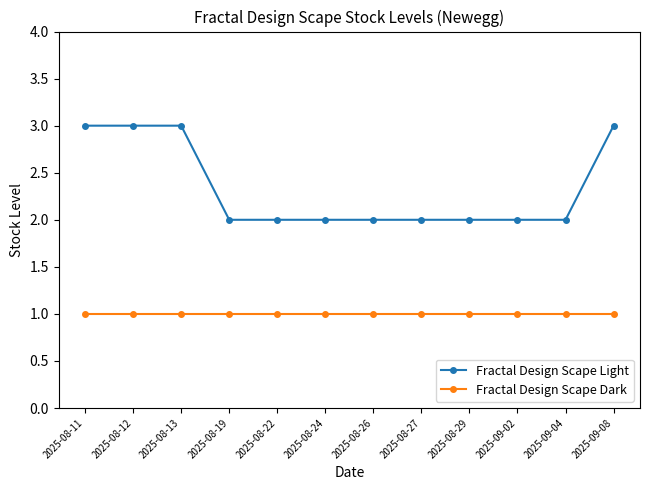

What is the highest value of the Fractal Design Scape Light series?

3